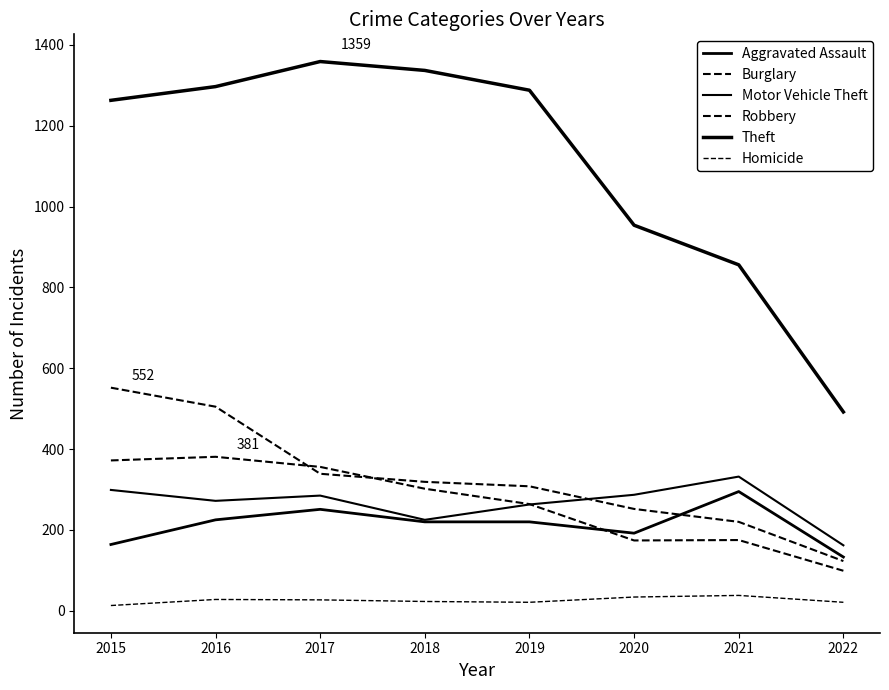

At 2021, list the series in order from largest to smallest.

Theft, Motor Vehicle Theft, Aggravated Assault, Burglary, Robbery, Homicide